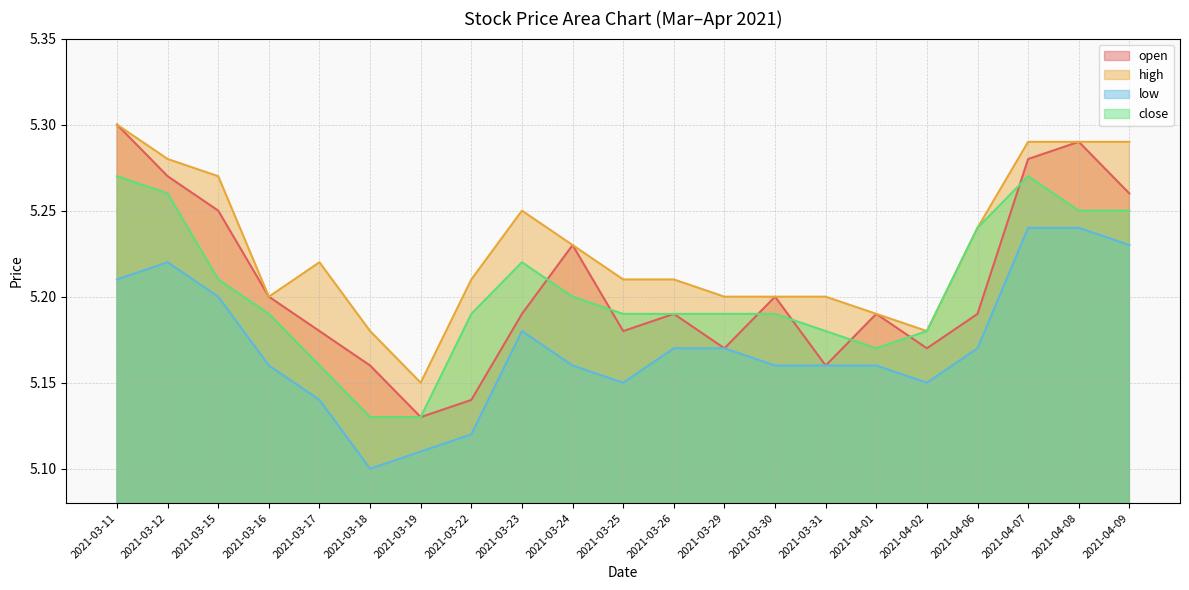

What is the highest value of the low series?

5.2